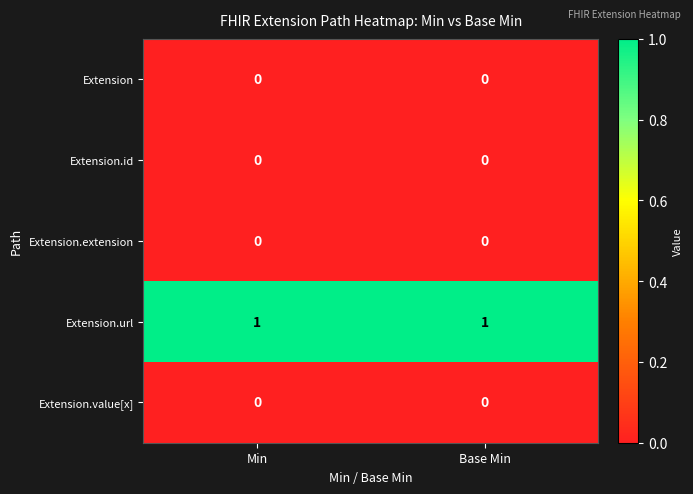

What is the maximum value shown in the chart?

1